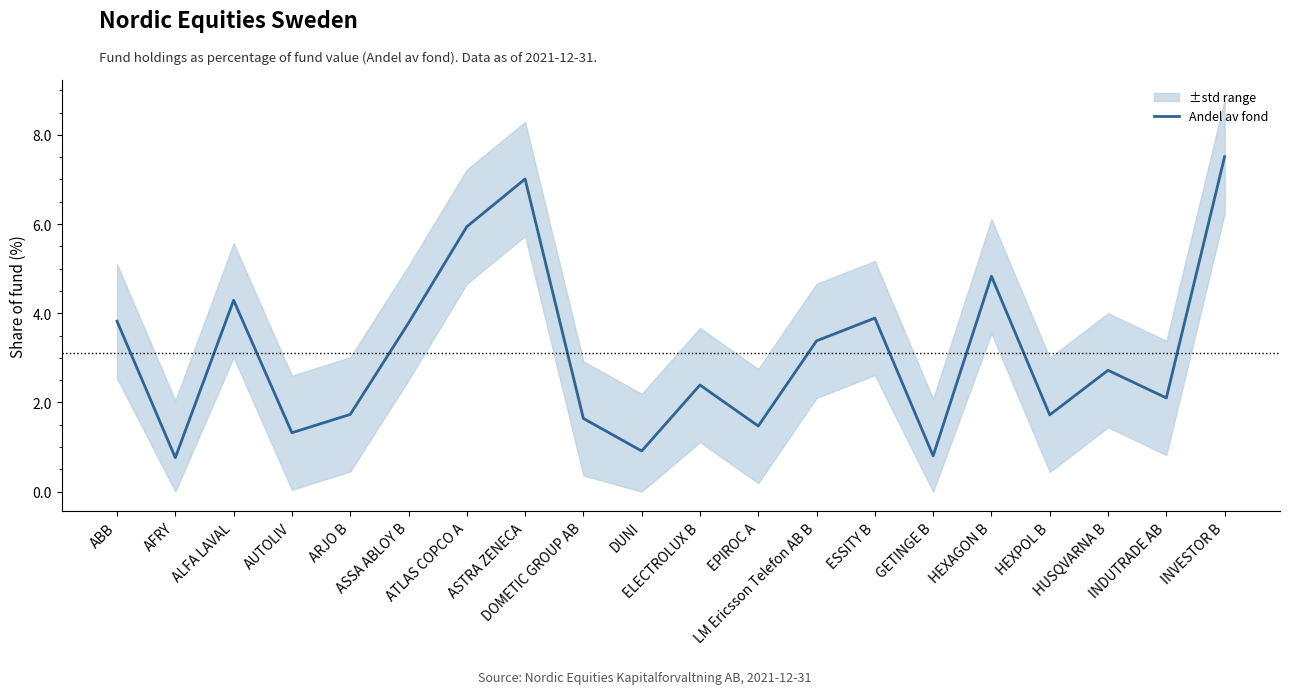

What is the average value?

3.1